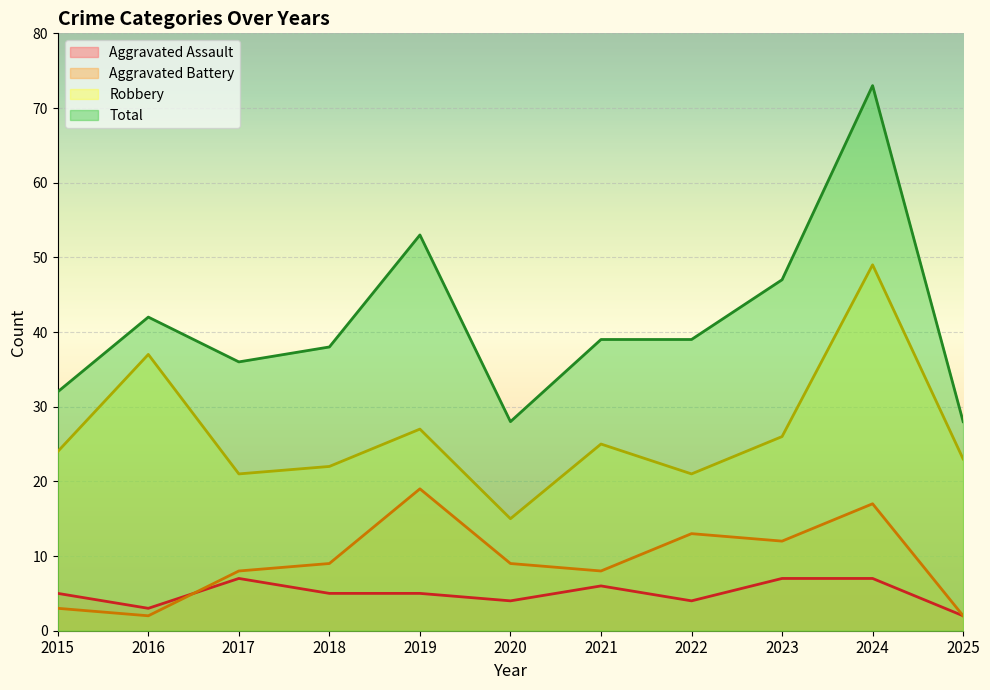

Count the number of categories in the chart.

11